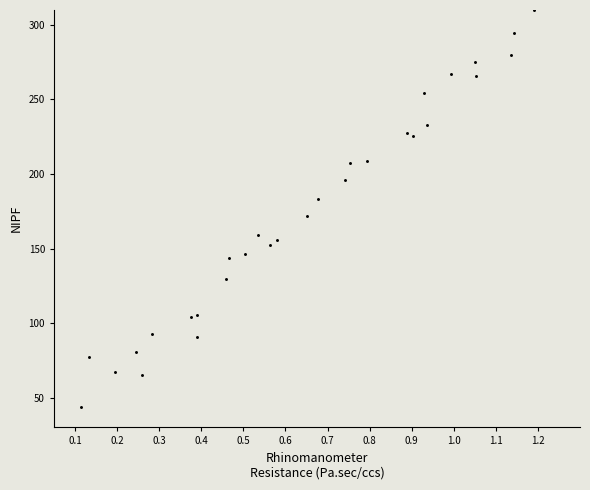

What Y value in the scatter plot is closest to 176?

172.1